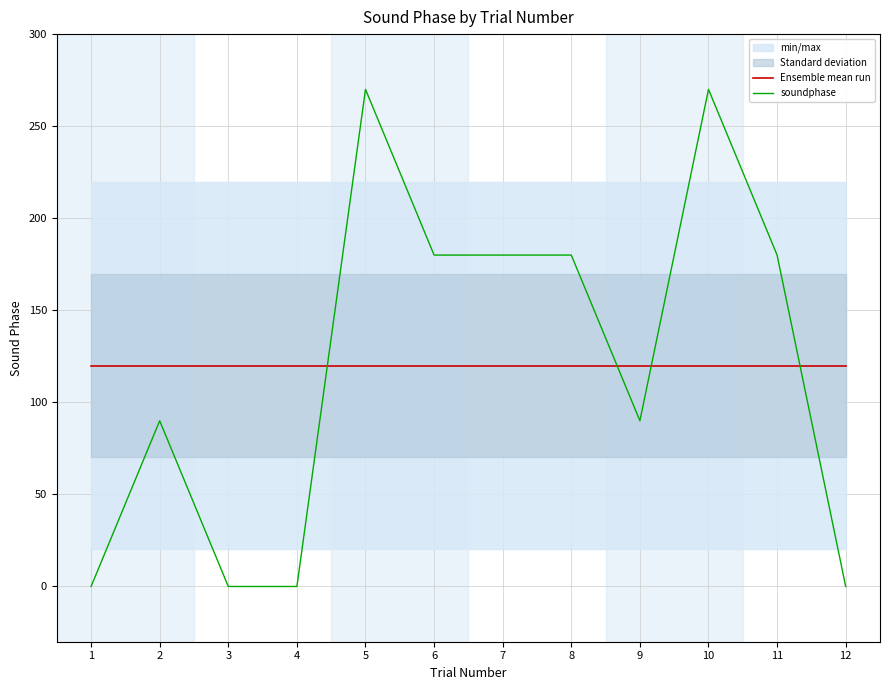

How many times do soundphase and Ensemble mean run cross each other?

4